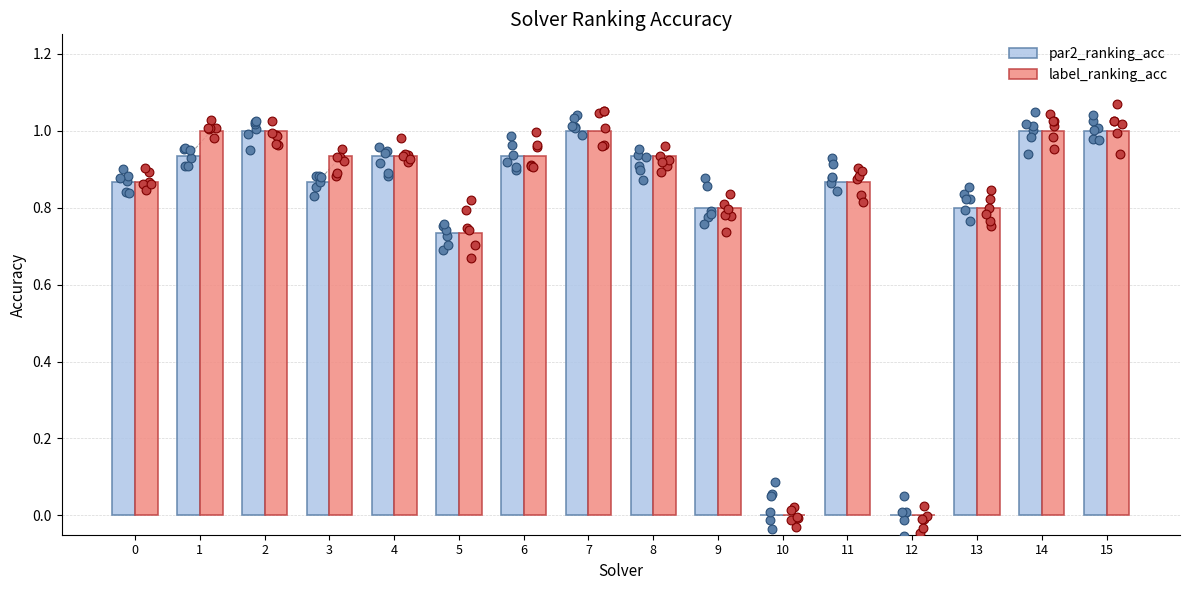

What is the total value across all series at 5?

1.5